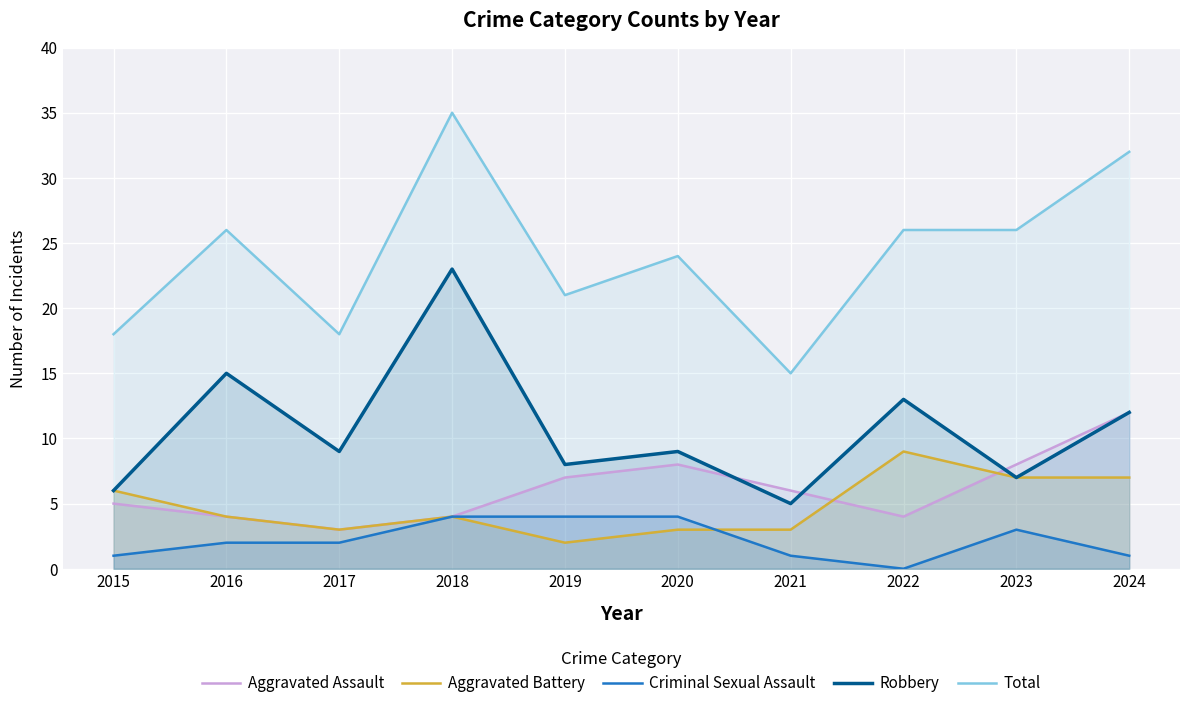

How many values in the Robbery series exceed 9?

4